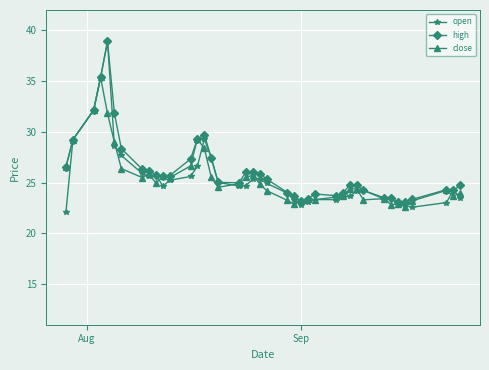

What is the value of the high point at the 21st from the left?

25.9